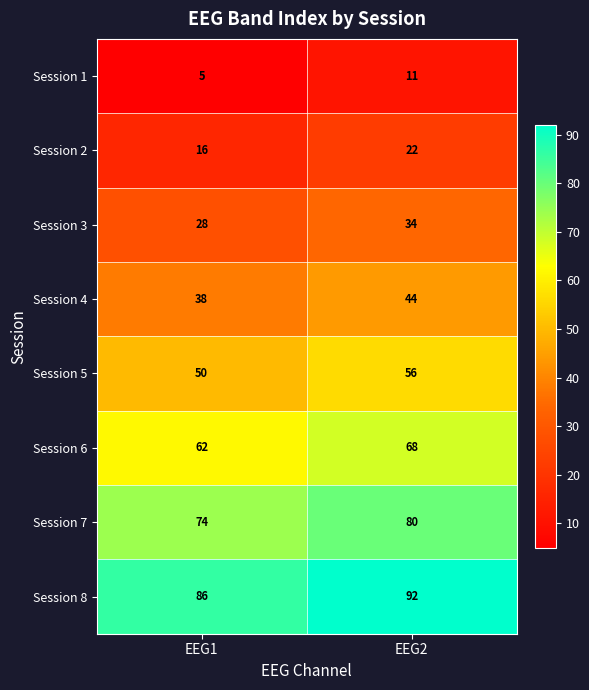

What is the difference between the highest and lowest values at EEG1?

81